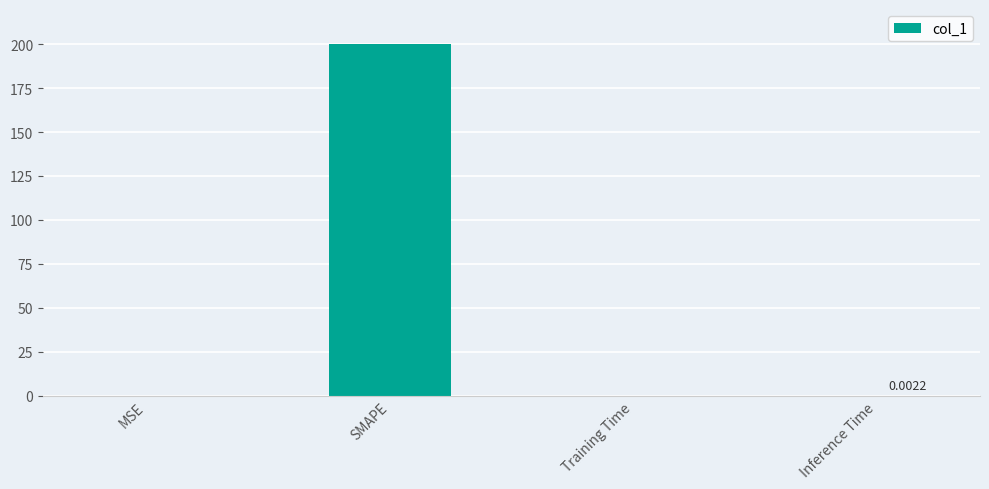

Is it true that the value at SMAPE is 66.8?

False